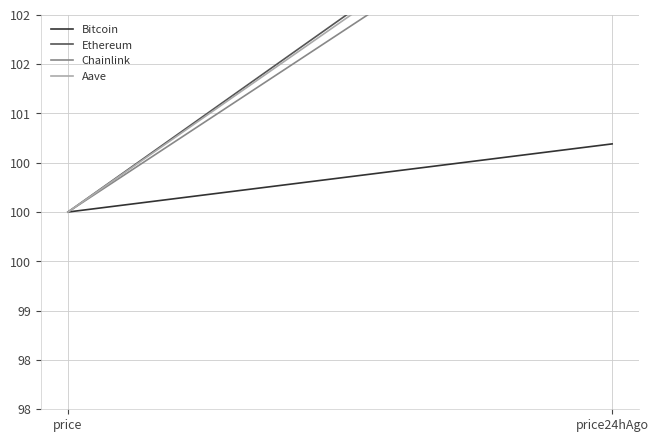

What value does the Chainlink series have at price?

100.0